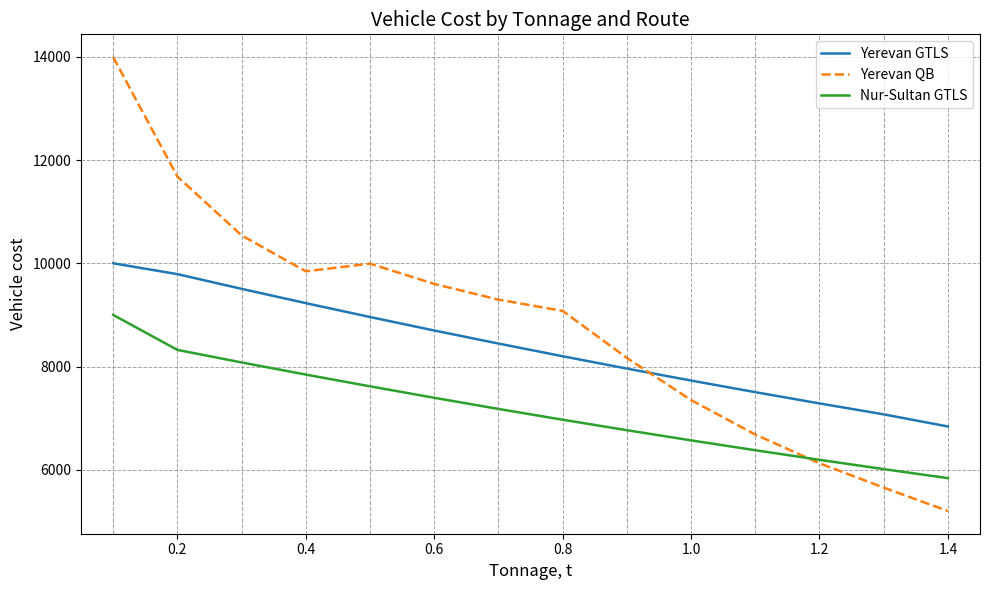

Count the number of categories in the chart.

14